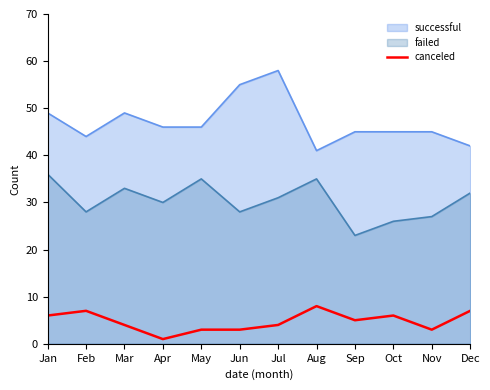

Rank the series by their maximum value, from highest to lowest.

successful, failed, canceled